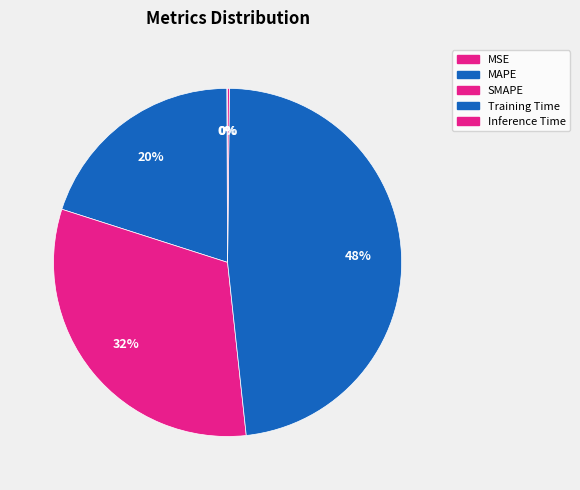

How many slices are in this pie chart?

5